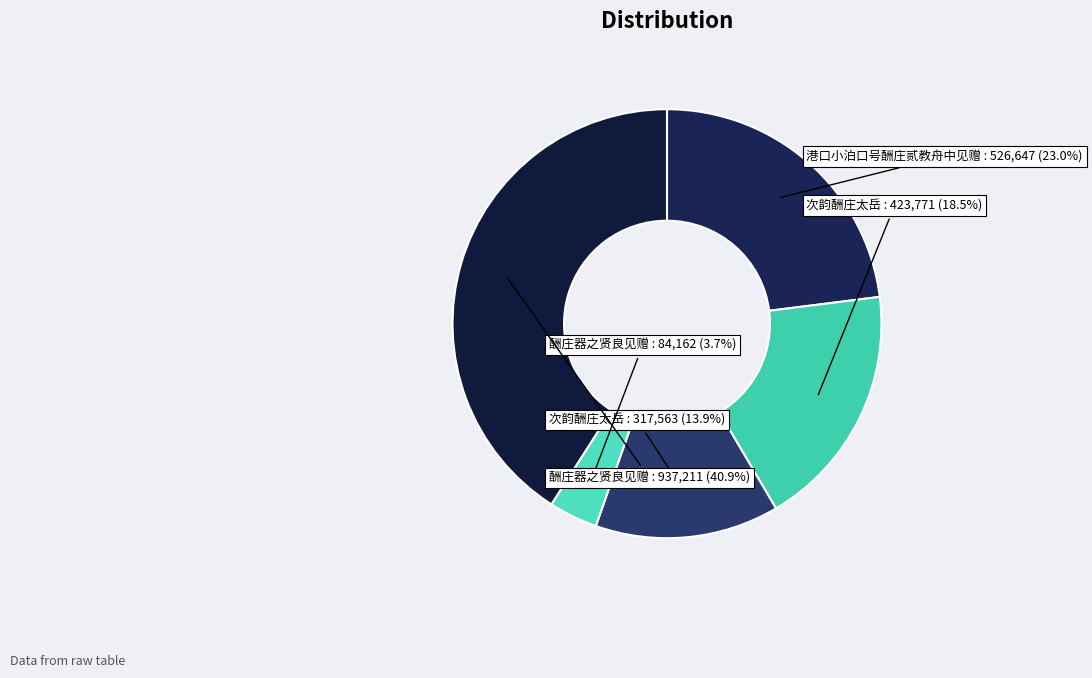

To the nearest percent, what is the difference between the largest and smallest slice percentages?

37%